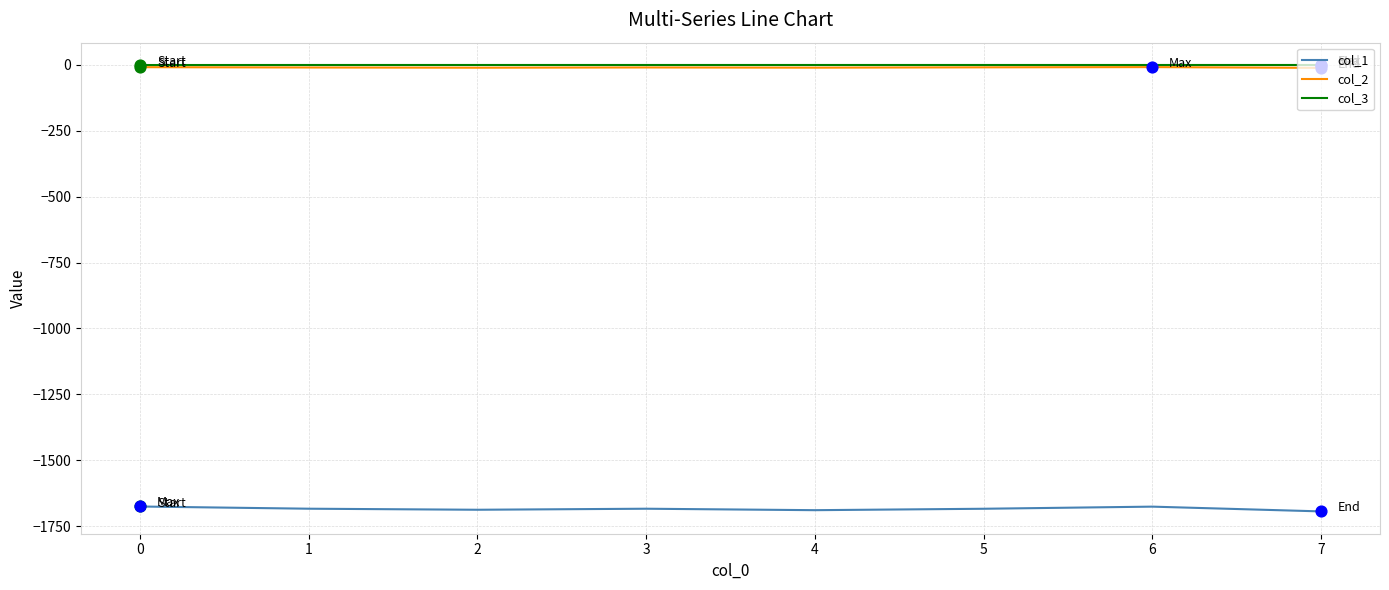

What is the minimum value shown in the chart?

-1694.2